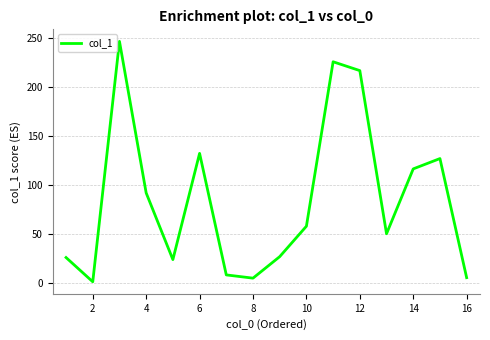

What is the minimum value shown in the chart?

1.7